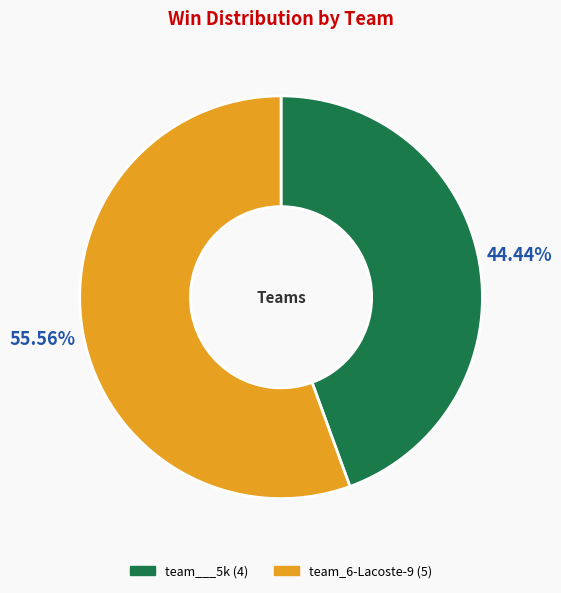

True or false: team_6-Lacoste-9 accounts for 56% of the total.

True